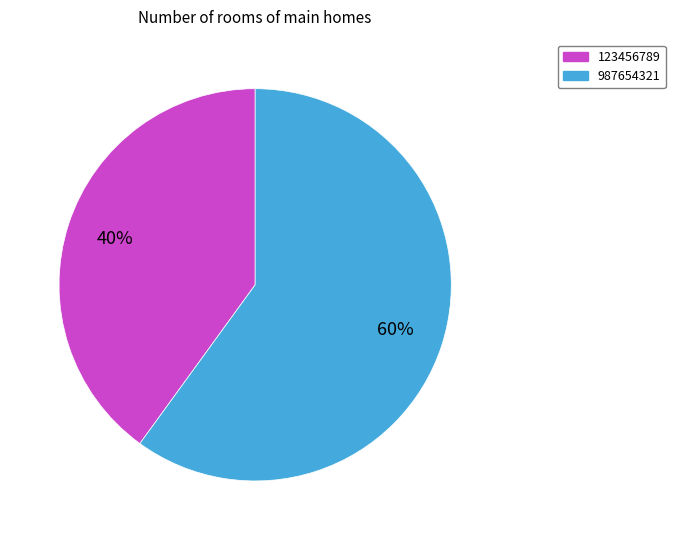

The 987654321 slice represents 69% of the pie. True or false?

False